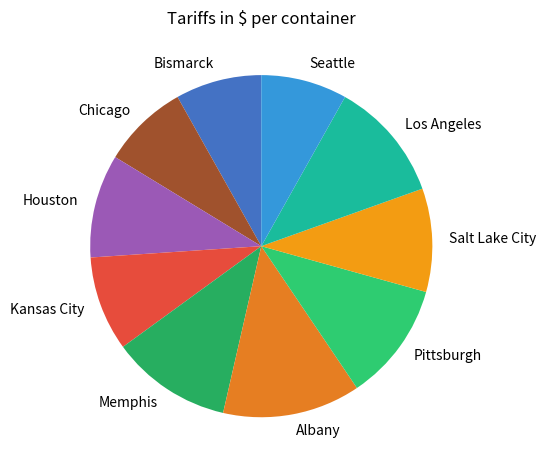

Is there a majority slice in this chart?

No